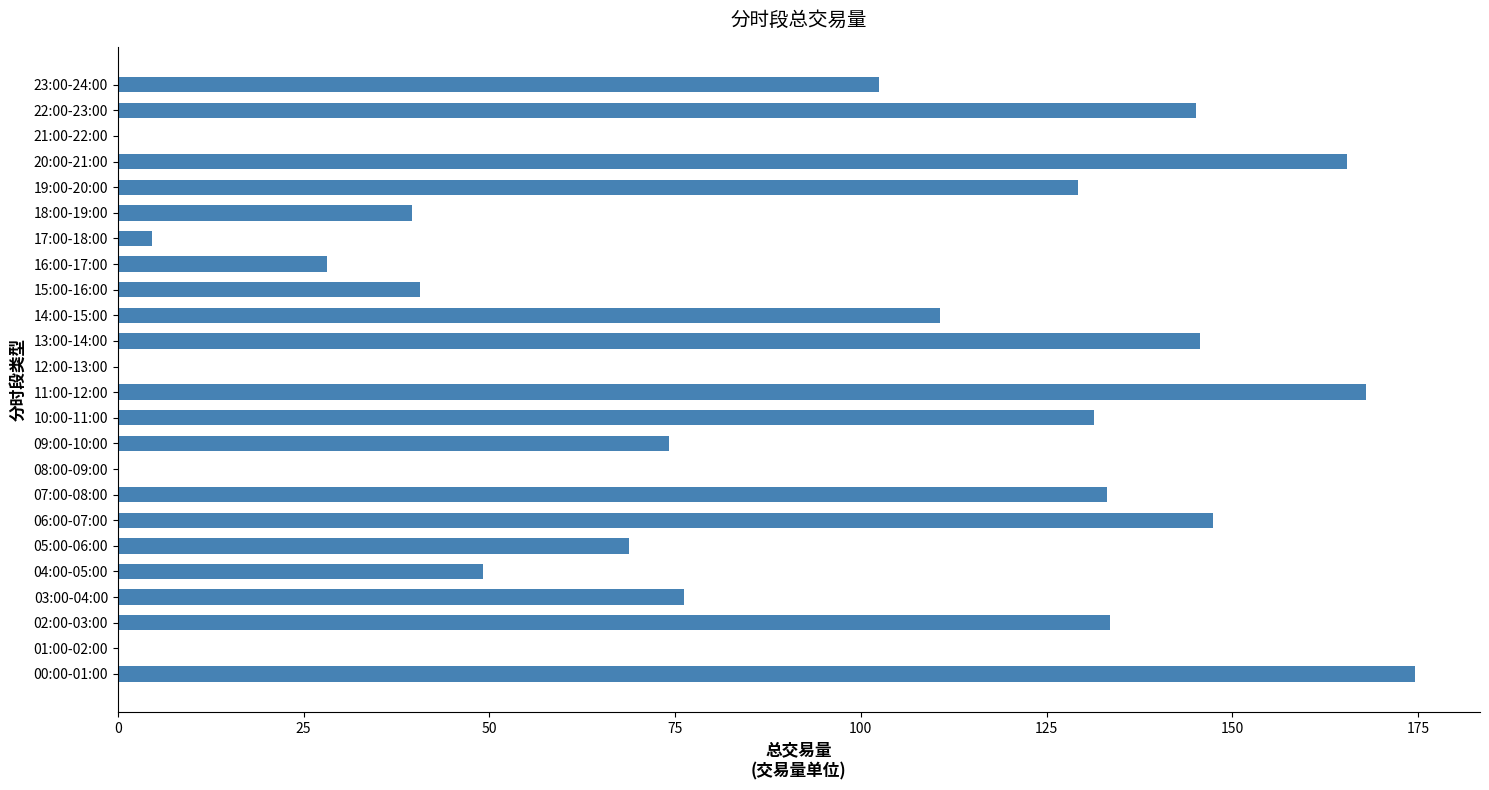

What is the sum of all values?

2068.1